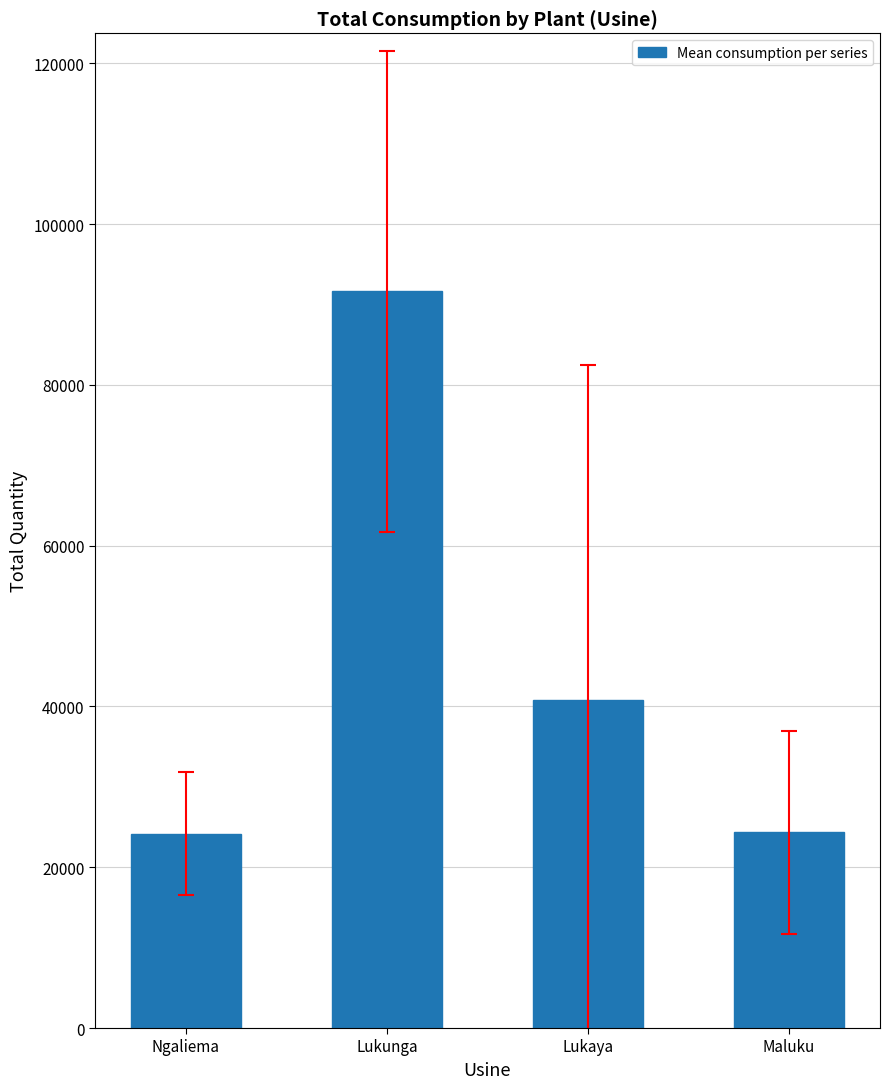

What is the label of the 3rd bar from the right?

Lukunga